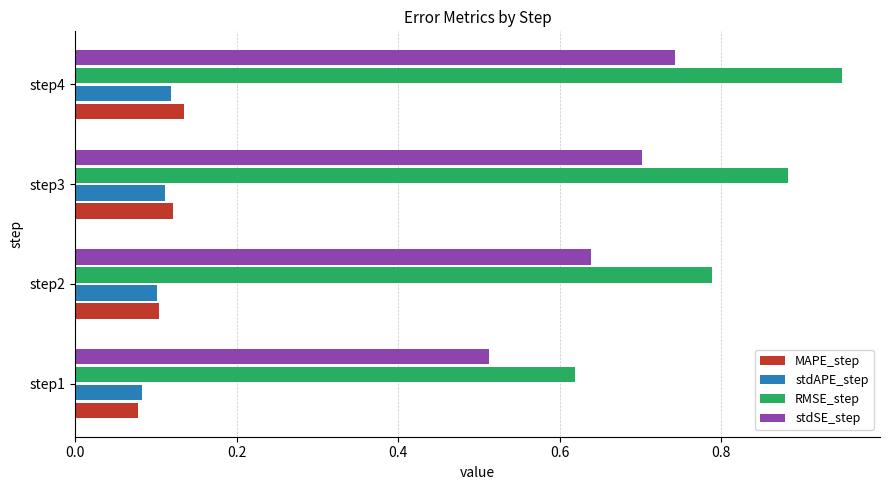

At which category is the sum across all series the highest?

step4